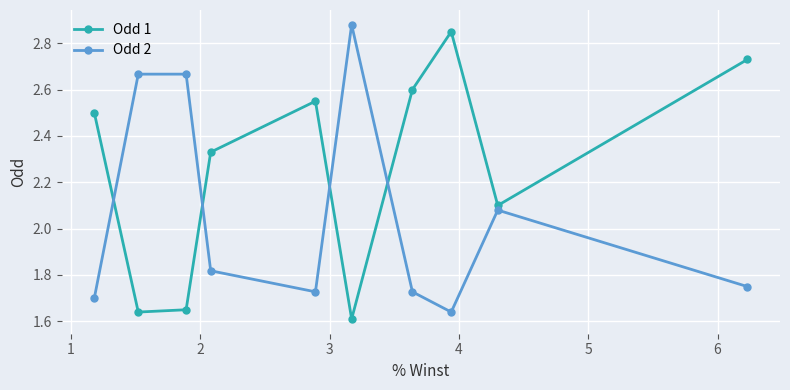

What is the difference between the maximum and second lowest values in the Odd 1 series?

1.2